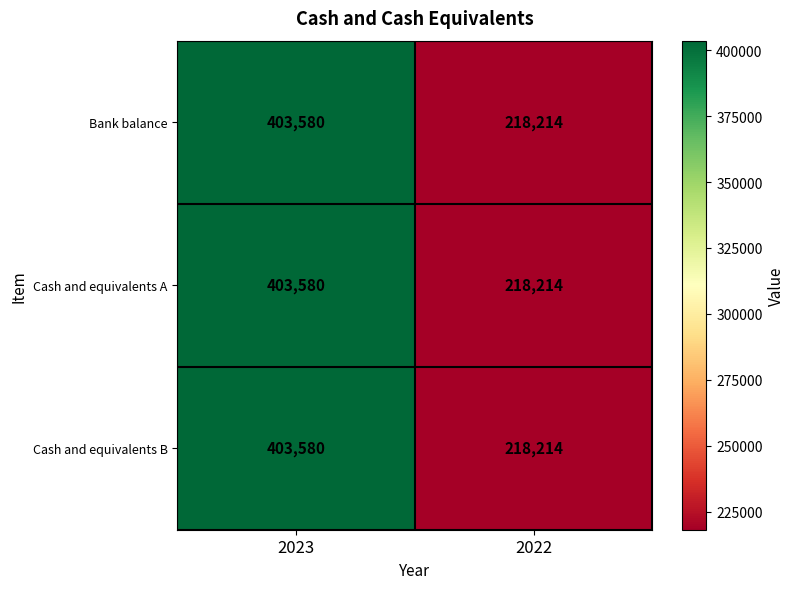

At how many categories does at least one series exceed 366326?

1